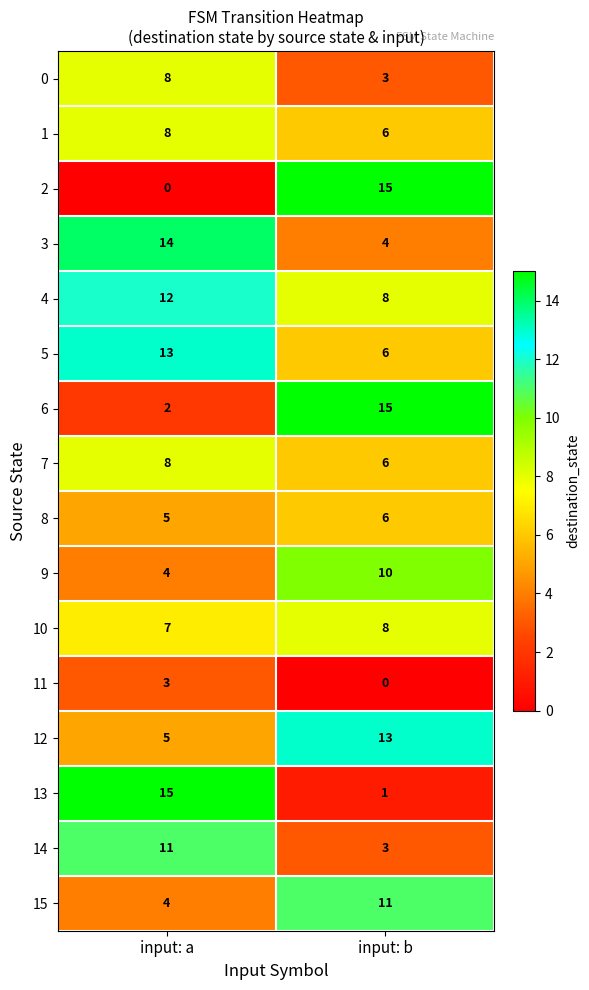

The value of 11 at input: b is 0. True or false?

True